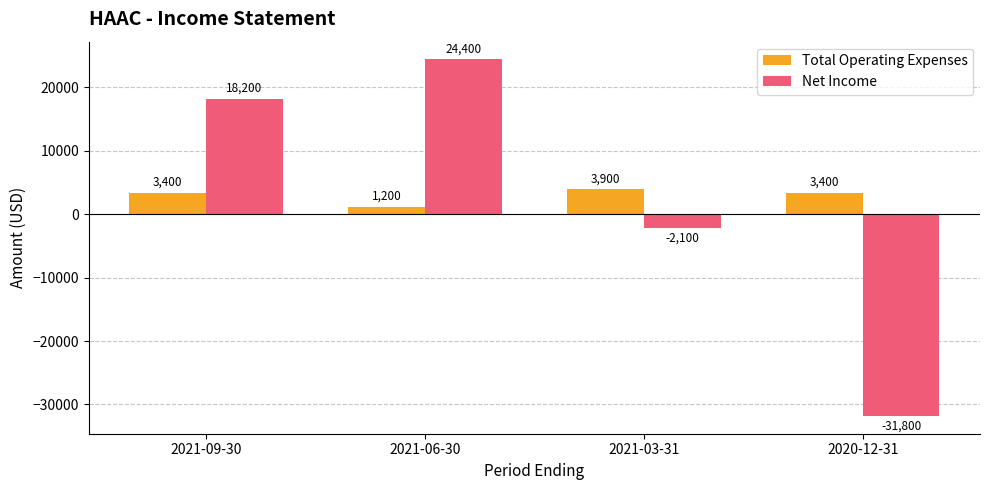

Reading left to right, what are all the values shown in this chart?

Total Operating Expenses: 2021-09-30=3400	2021-06-30=1200	2021-03-31=3900	2020-12-31=3400
Net Income: 2021-09-30=18200	2021-06-30=24400	2021-03-31=-2100	2020-12-31=-31800